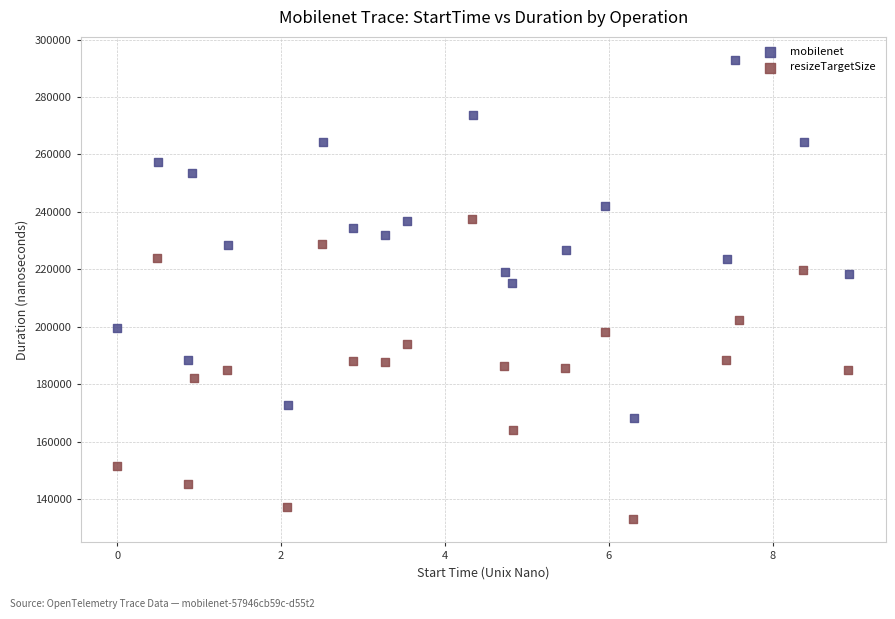

Which series has the largest Y range (max minus min)?

mobilenet